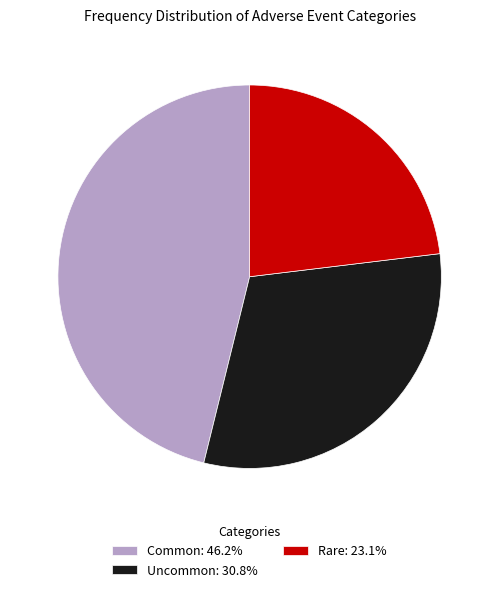

Is there a majority slice in this chart?

No